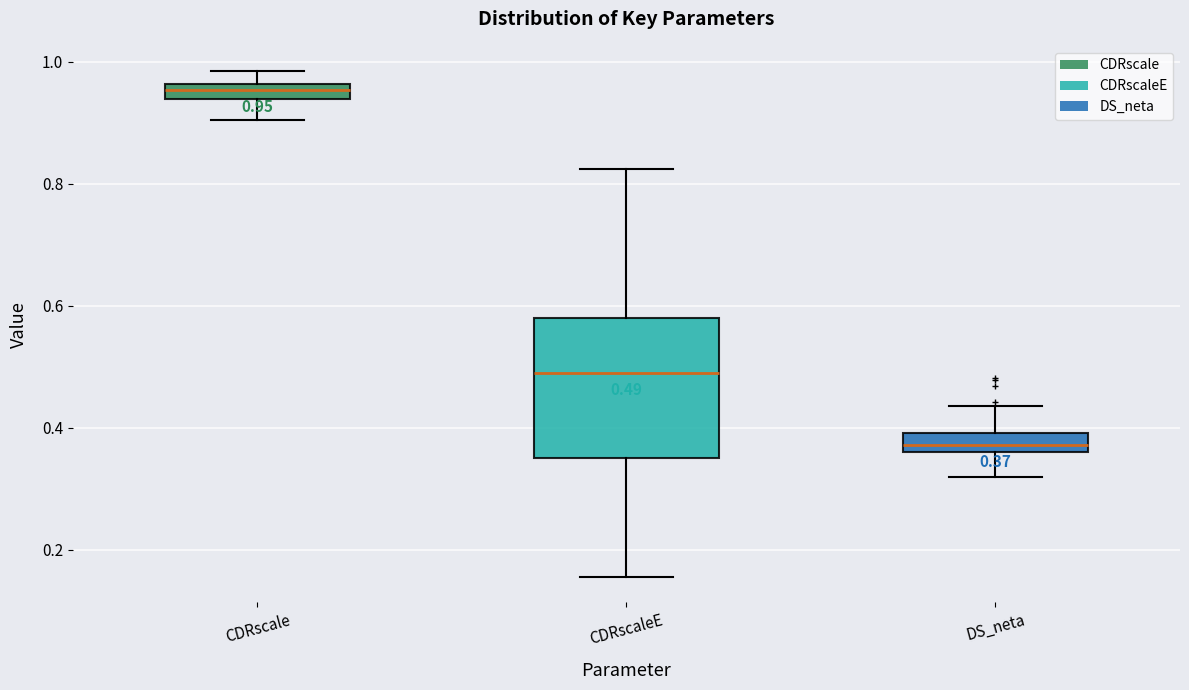

Which box is the tallest, from its lower edge to its upper edge?

CDRscaleE